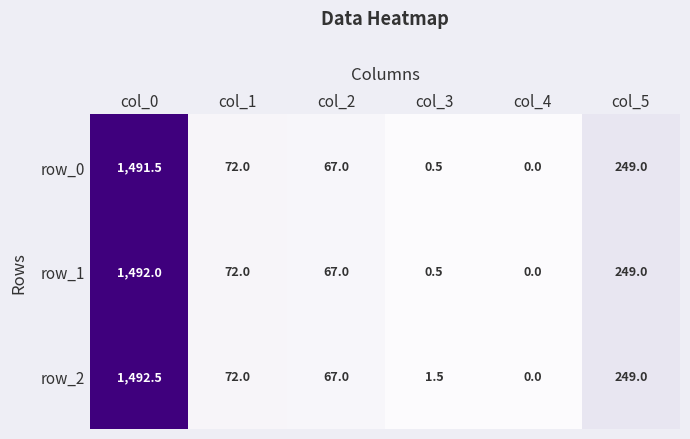

What is the maximum value shown in the chart?

1492.5